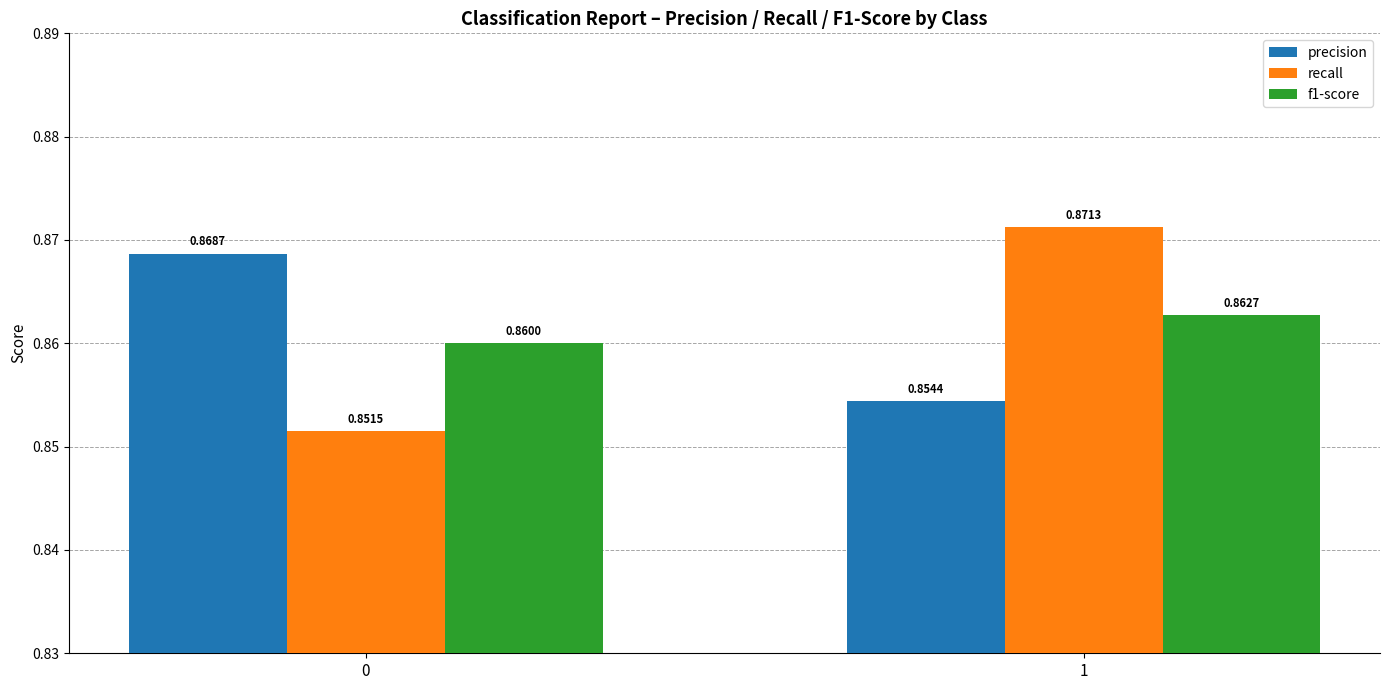

What is the total value across all series at 1?

2.6